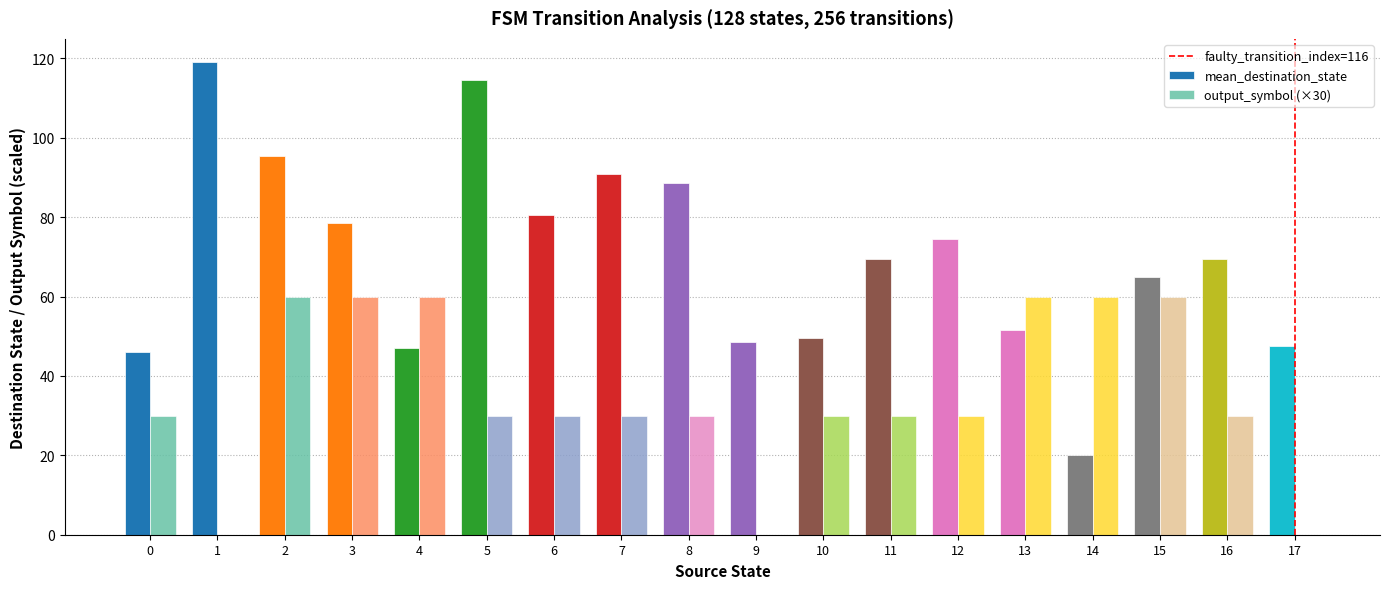

How many data points does each series have?

18